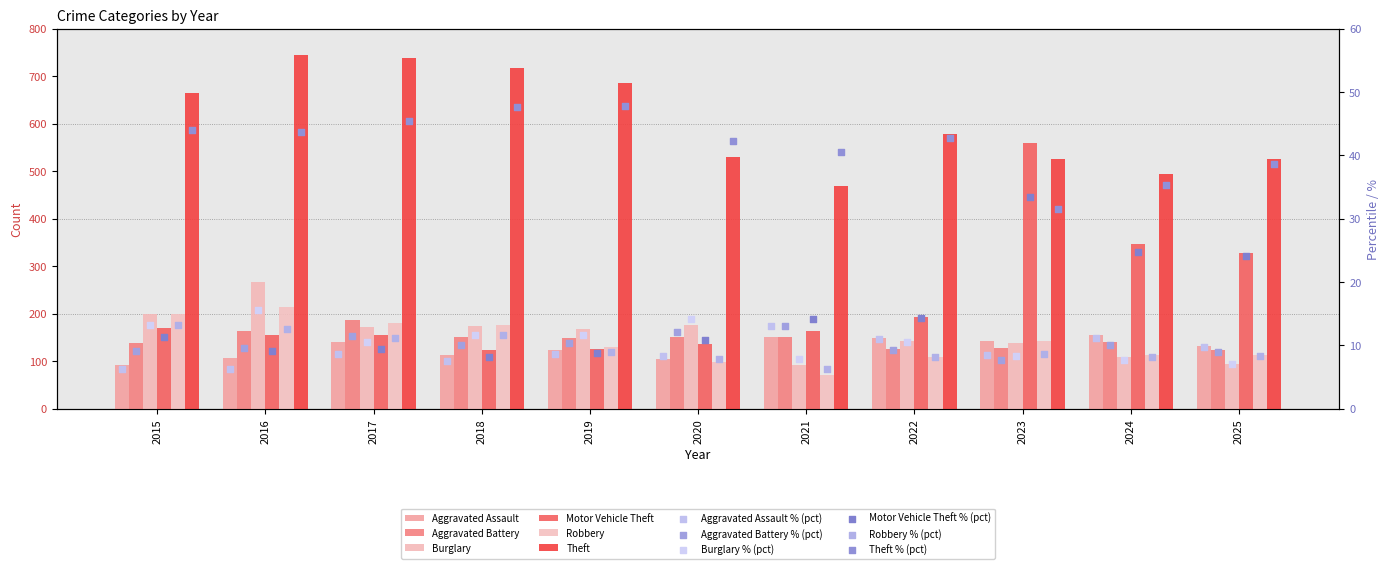

At how many categories does at least one series exceed 295?

11